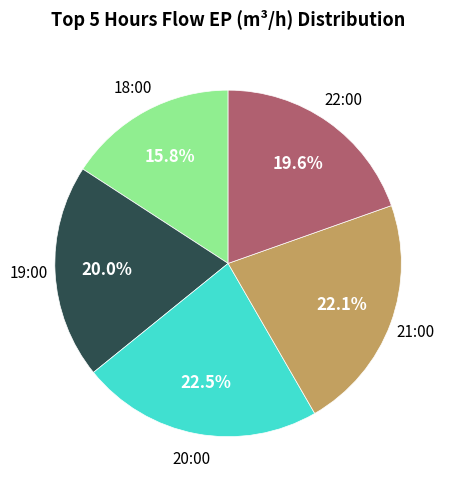

Does any single category account for the majority?

No